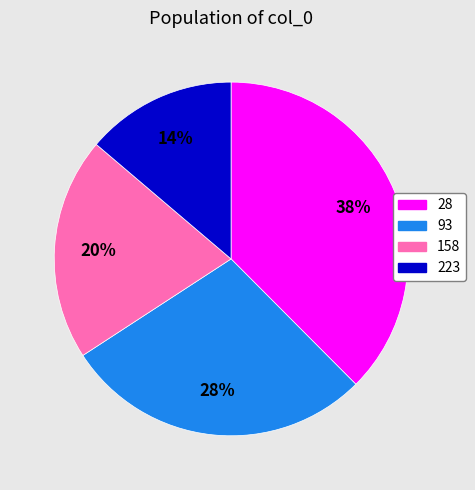

Do 93 and 158 together represent more than half of the pie?

No